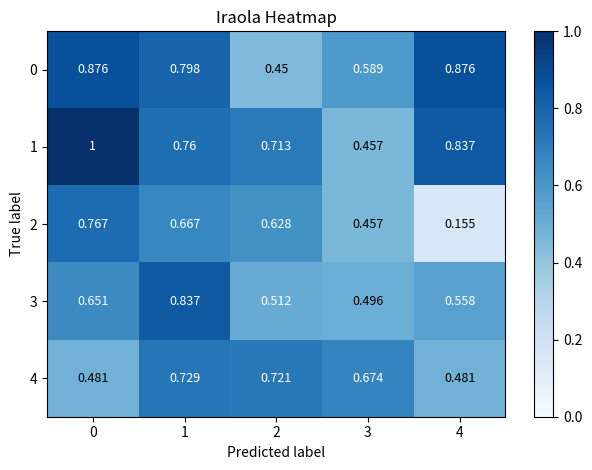

Is the value of 4 at 0 greater than the value of 2 at 0?

No